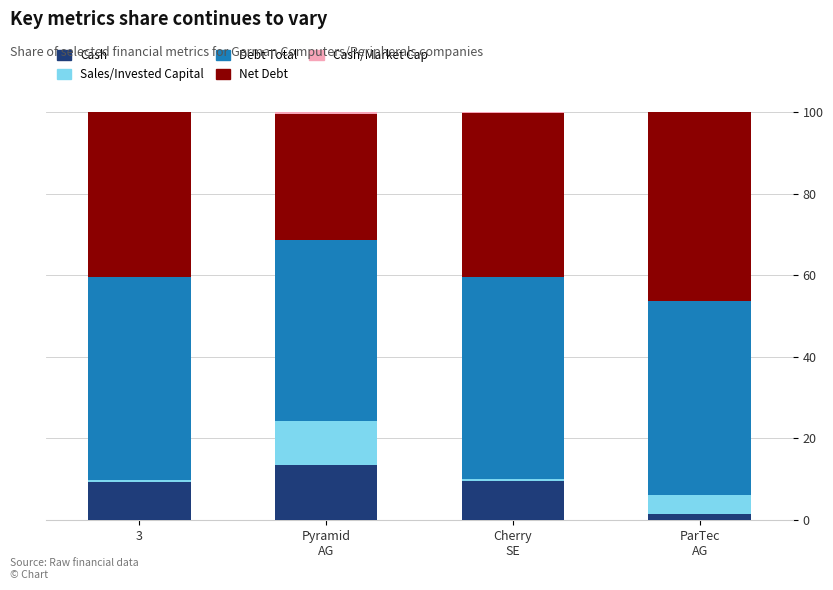

True or false: Cash has a value of 9.4 at 3.

True